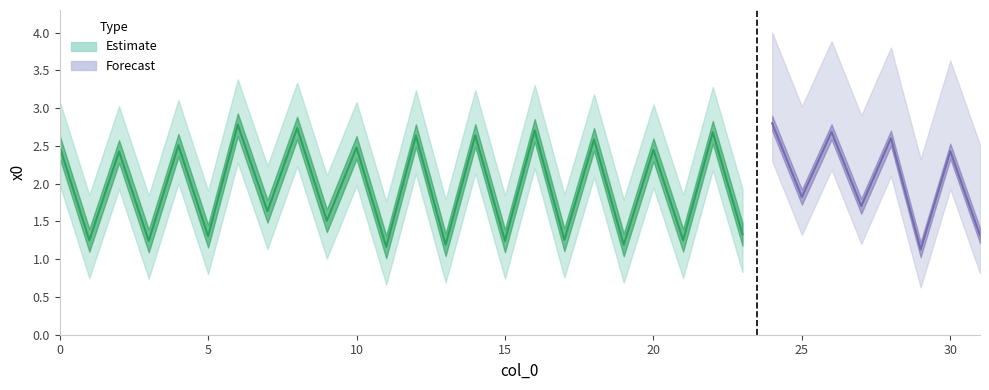

What is the maximum value shown in the chart?

2.8